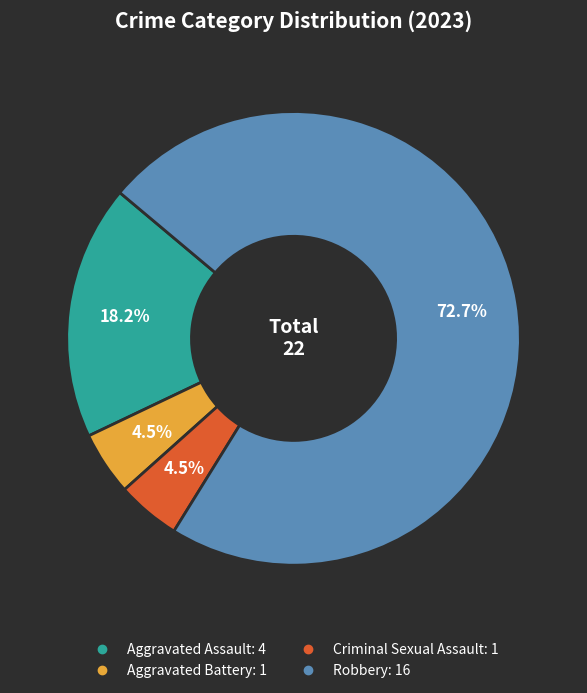

True or false: Robbery accounts for 65% of the total.

False